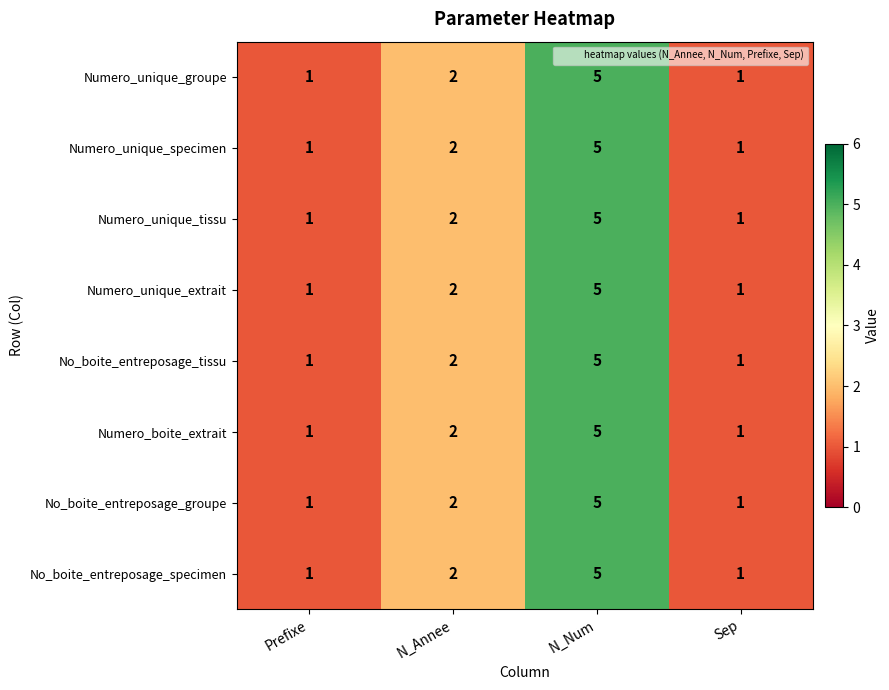

What is the highest value of the No_boite_entreposage_groupe series?

5